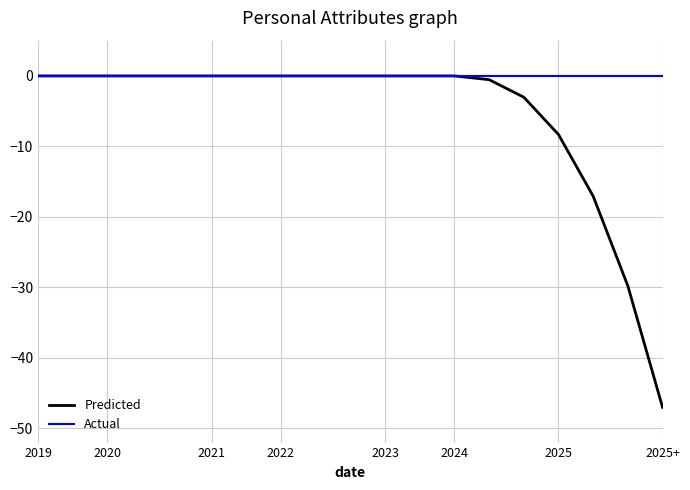

Rank the series by their average value, from lowest to highest.

Predicted, Actual